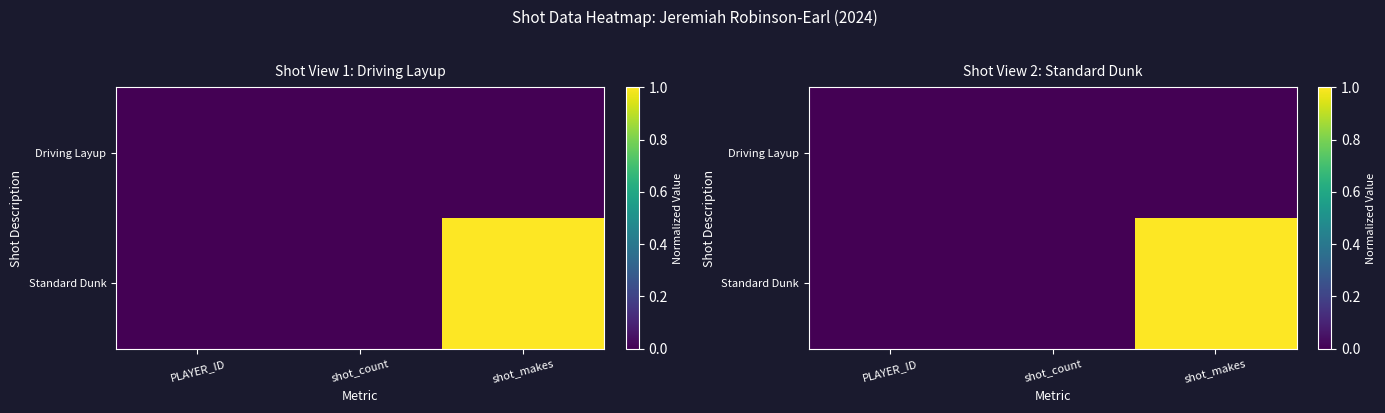

The value of Standard Dunk at PLAYER_ID is 0. True or false?

True